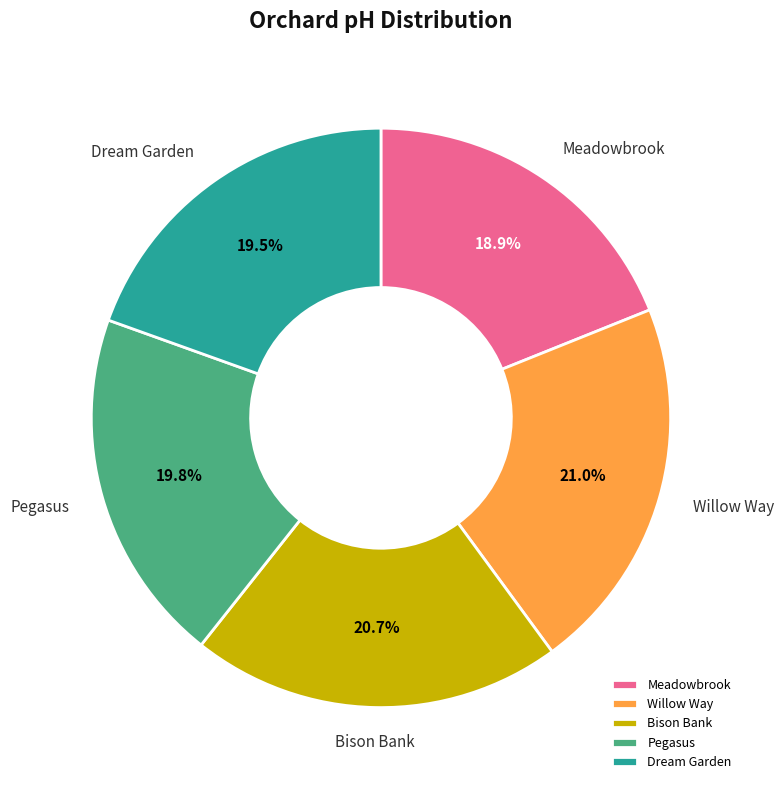

What is the ratio of the value at Bison Bank to the value at Meadowbrook?

1.1